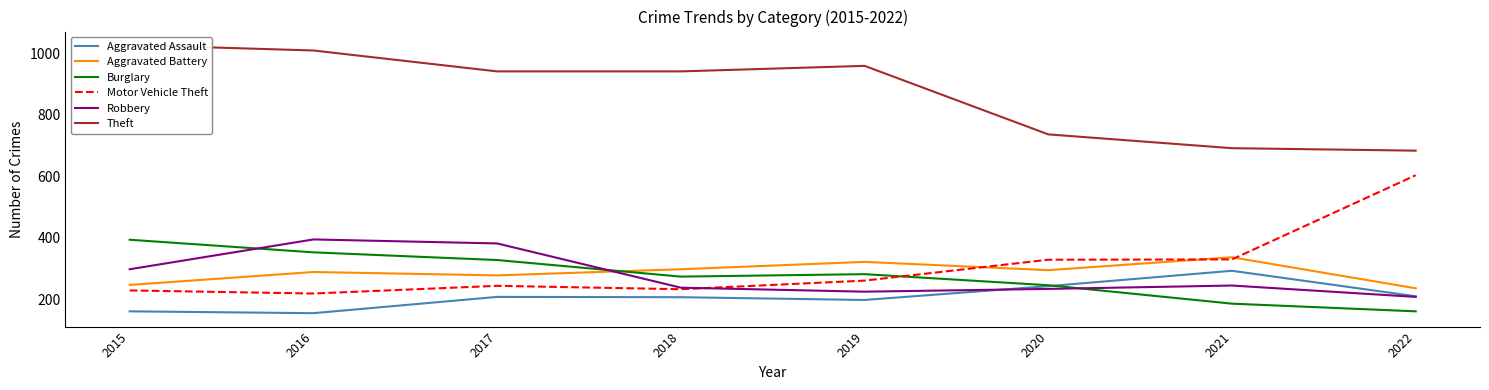

True or false: Aggravated Assault has more than 0 points higher than both neighbors.

True